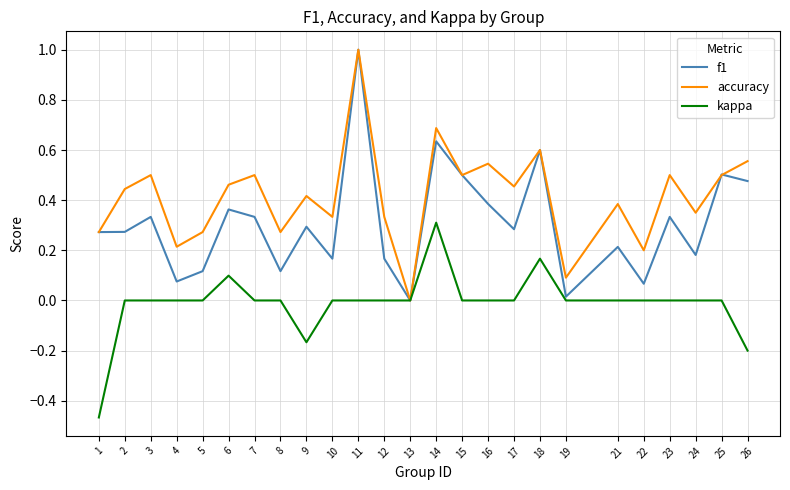

Is the value of accuracy at 11 greater than the value of kappa at 19?

Yes